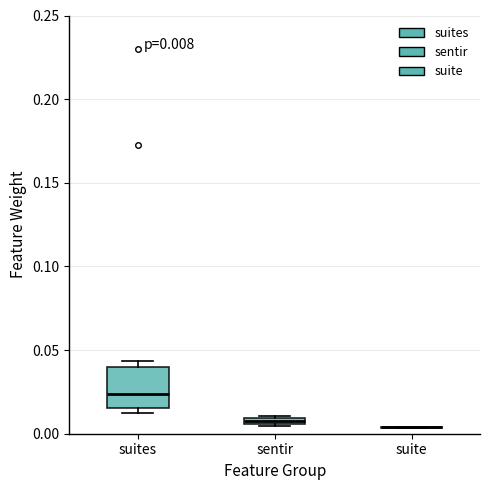

Comparing the boxes themselves (not the whiskers), which one is the tallest?

suites